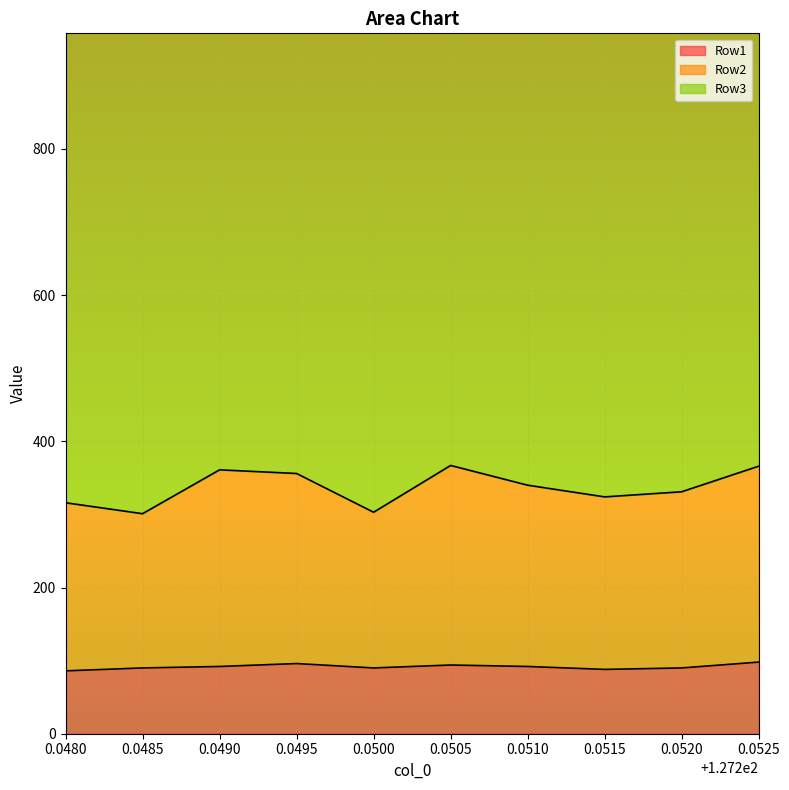

How many categories are shown in the chart?

10